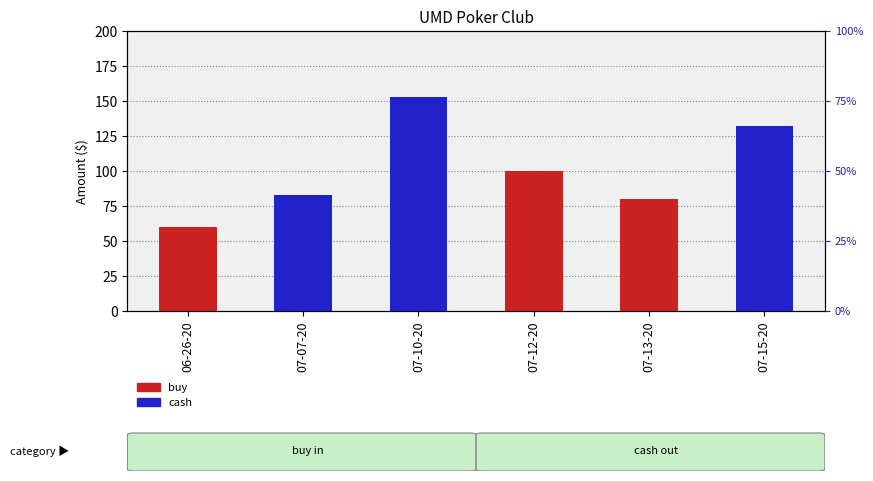

The value of cash at 07-13-20 is -72.0. True or false?

False